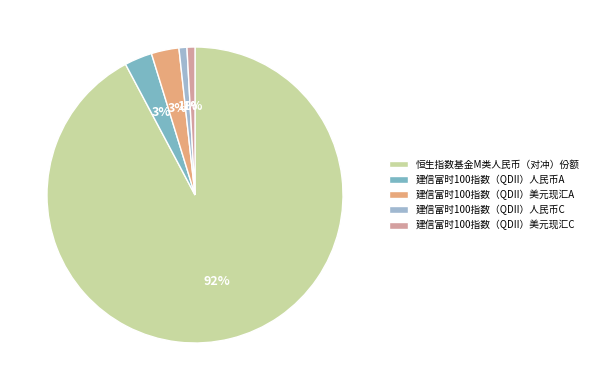

Count the number of slices in the pie.

5